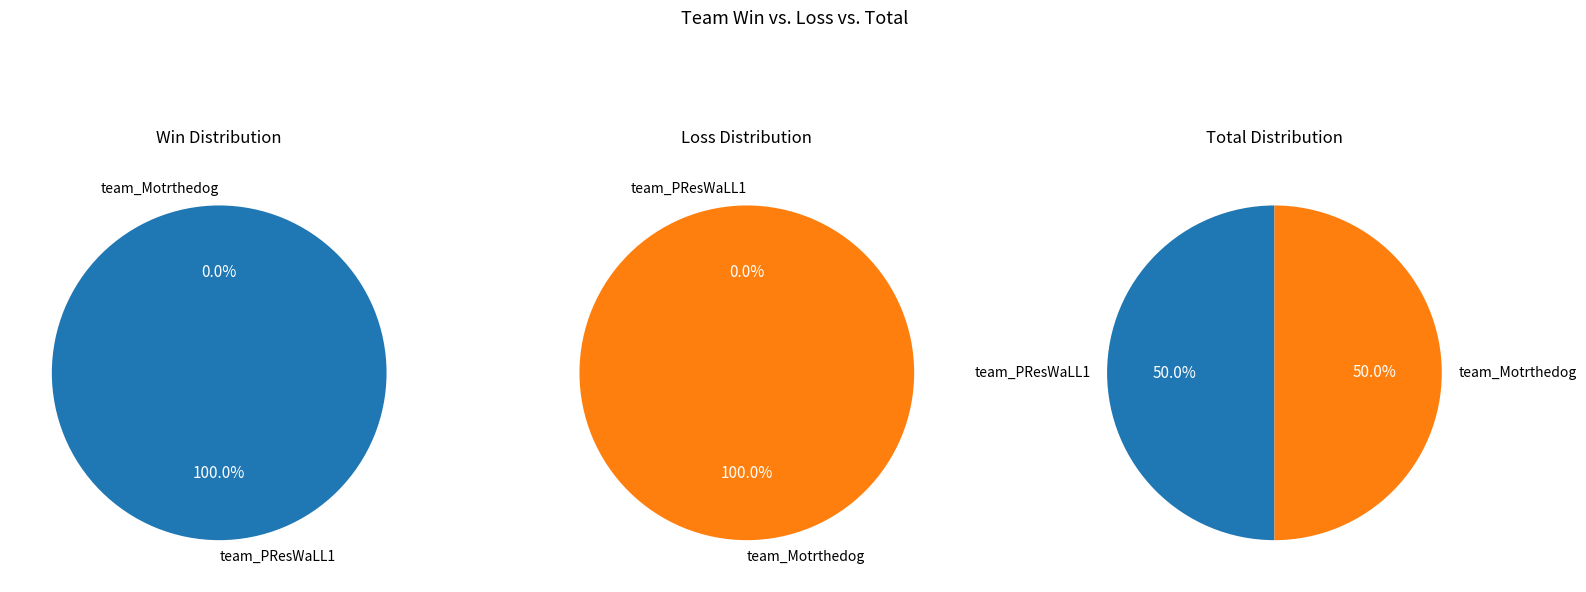

Between team_PResWaLL1 and team_Motrthedog, which series saw the biggest shift?

Win